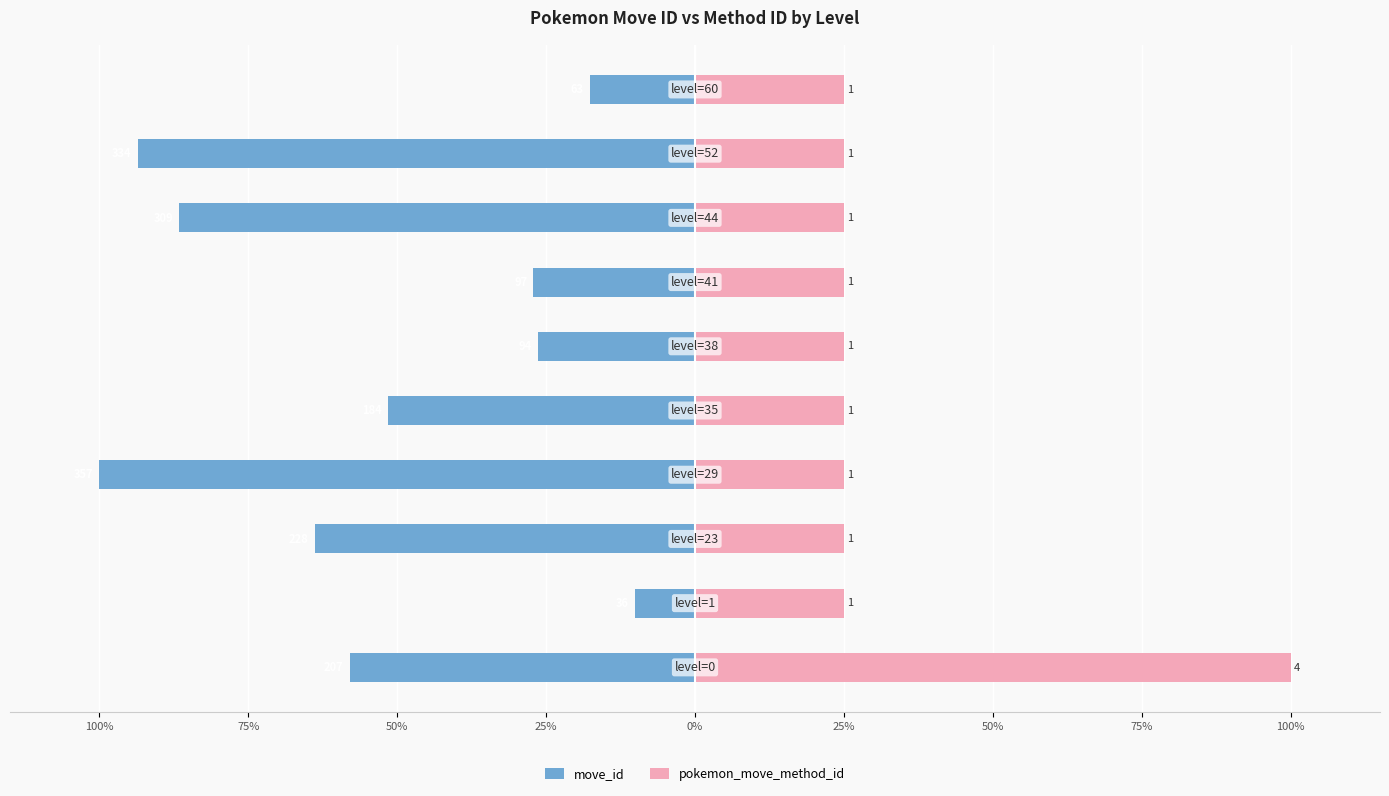

The value of move_id at 50% is -39.7. True or false?

False